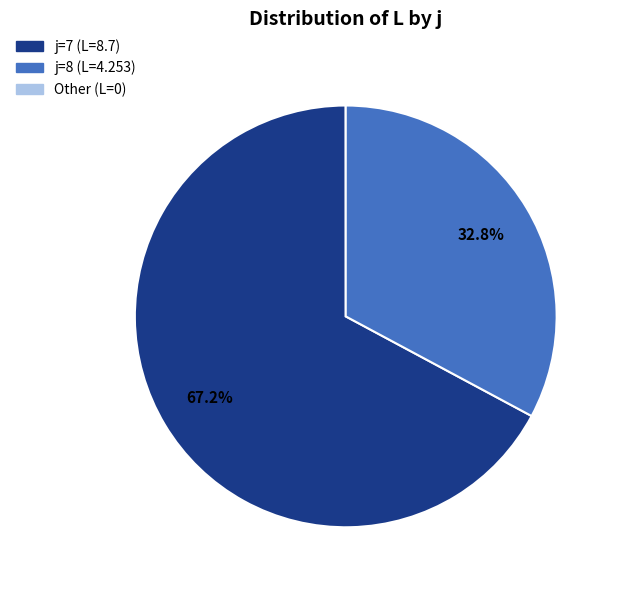

Is there any slice that represents more than half of the pie?

Yes